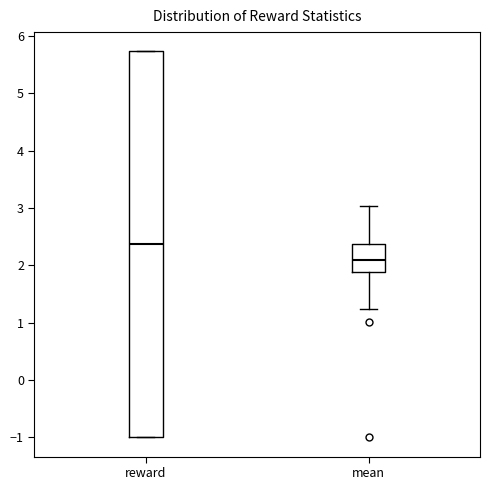

Reading left to right, read every box against the y-axis: the position of its median line, the range the box covers, and the ends of its whiskers. The values are not printed on the chart, so give them approximately, as read against the axis.

reward: median 2.4, box -1.0 to 5.7, whiskers -1.0 to 5.7
mean: median 2.1, box 1.9 to 2.4, whiskers 1.2 to 3.0